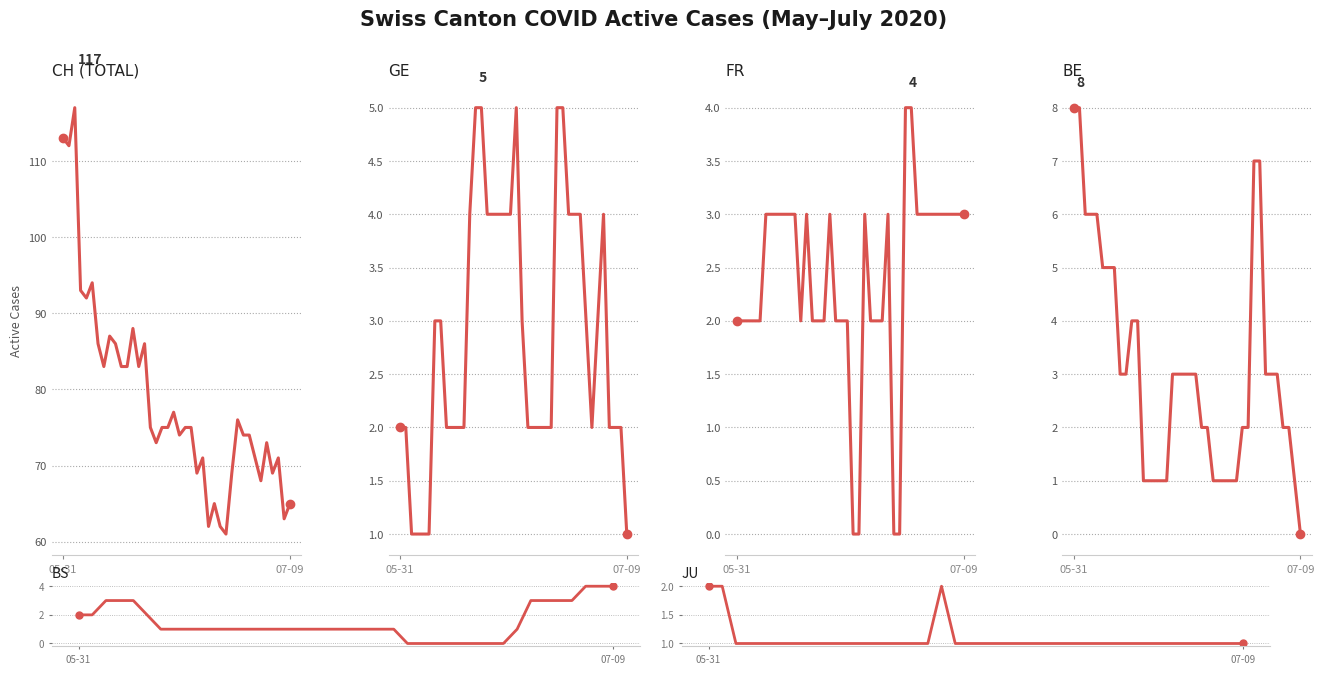

True or false: BS has a value of -2 at 28.

False